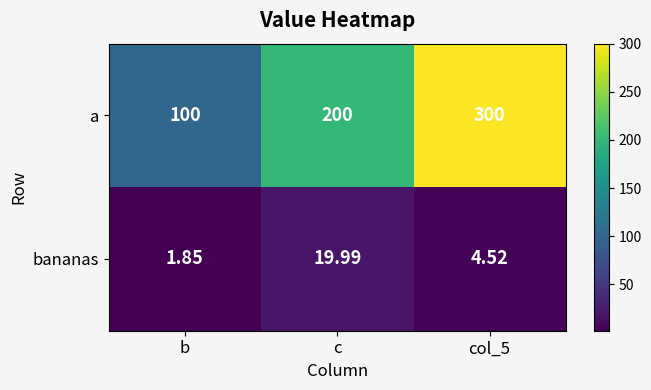

List the series in order of their overall mean, lowest first.

bananas, a